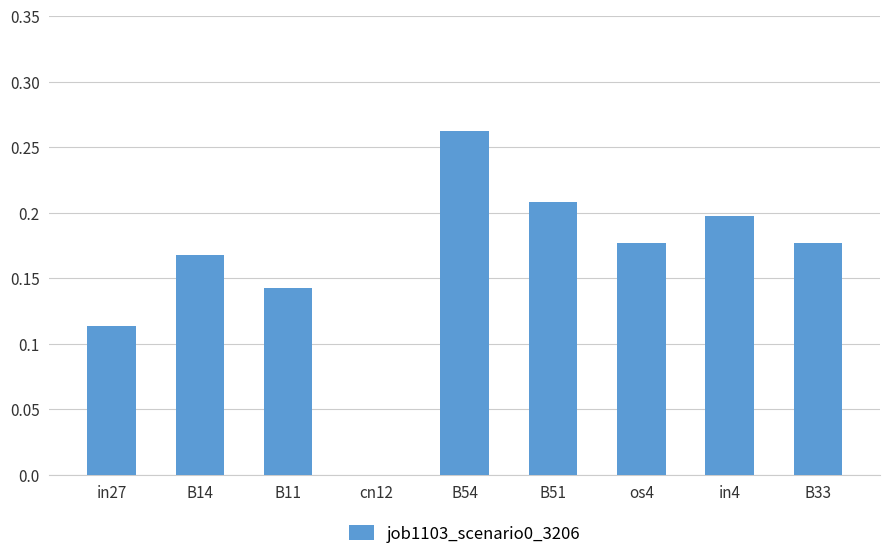

The value at B33 is 0.1. True or false?

False